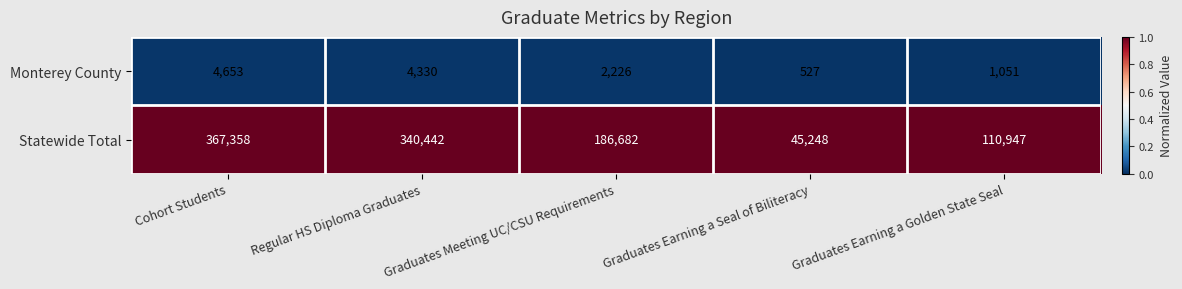

Count the number of categories in the chart.

5